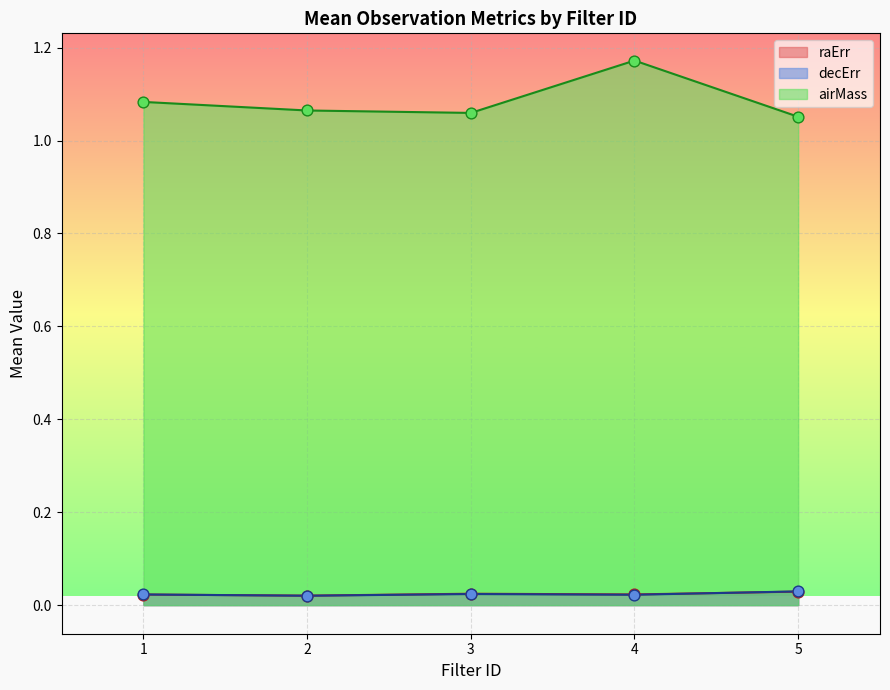

Which series has the largest total across all categories?

airMass